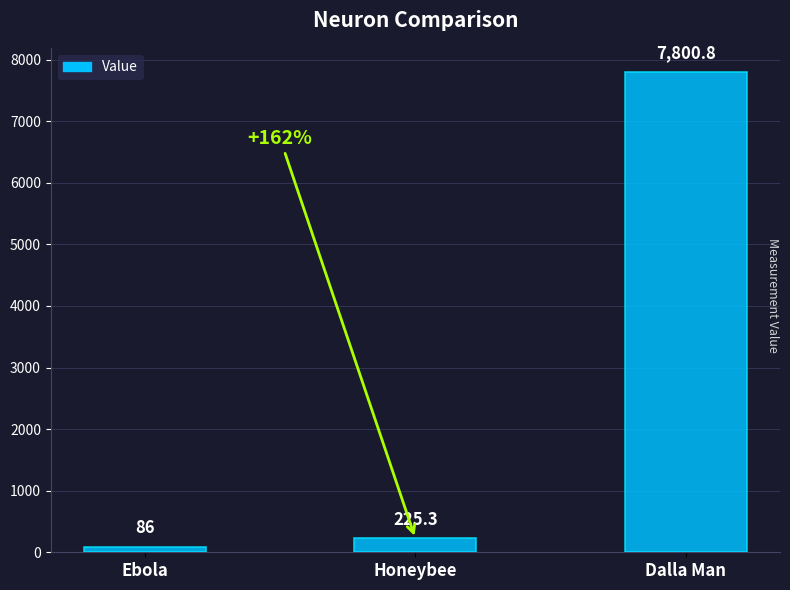

Reading left to right, transcribe all the data shown in this chart.

Ebola=86.0	Honeybee=225.3	Dalla Man=7800.8